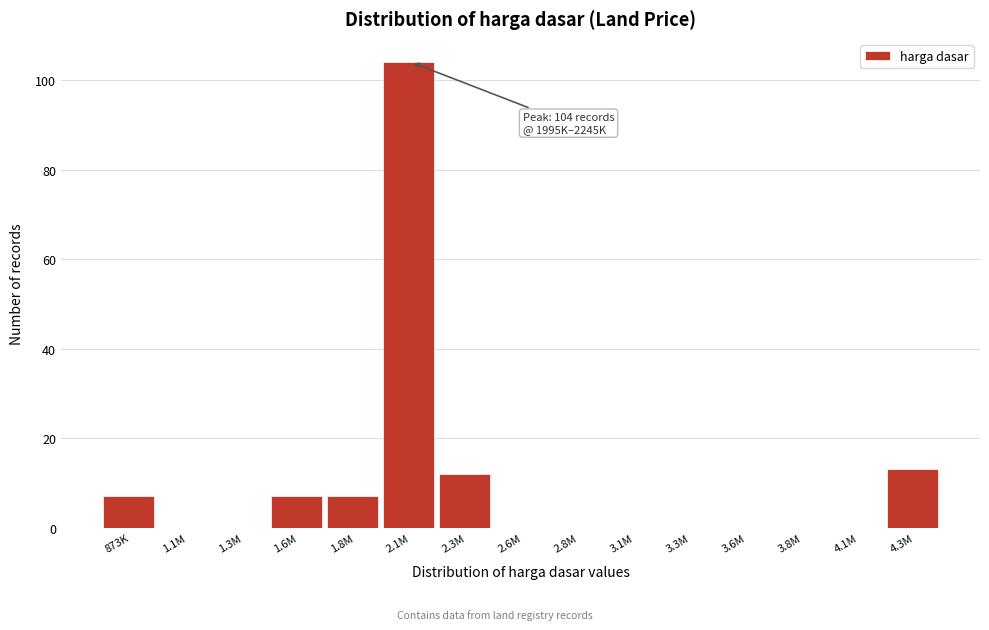

Reading left to right, list all the values displayed in this chart.

873K=7	1.1M=0	1.3M=0	1.6M=7	1.8M=7	2.1M=104	2.3M=12	2.6M=0	2.8M=0	3.1M=0	3.3M=0	3.6M=0	3.8M=0	4.1M=0	4.3M=13